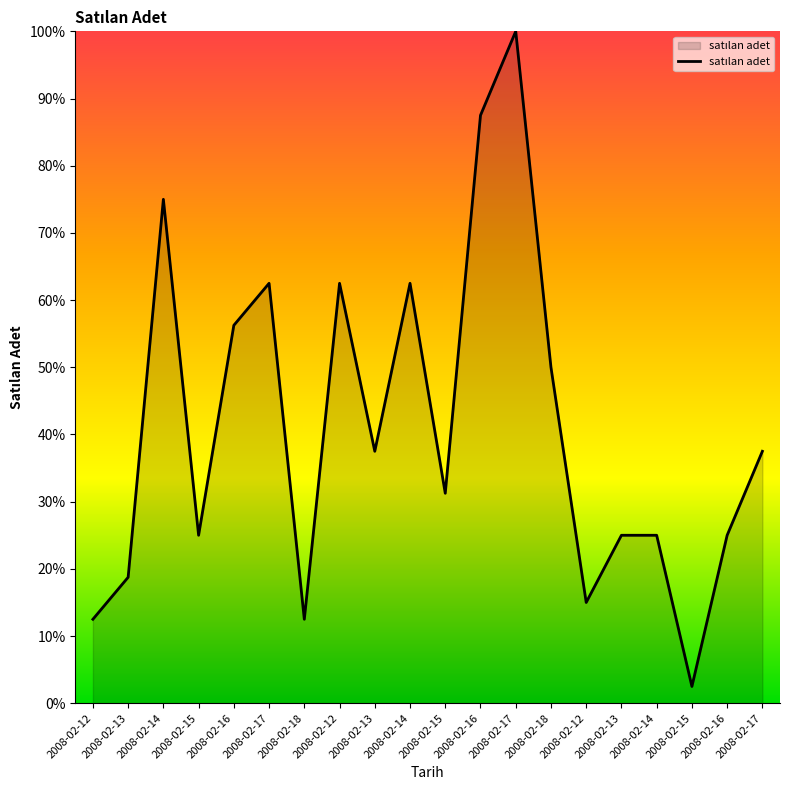

What is the difference between the values at 2008-02-14 and 2008-02-12?

47.5